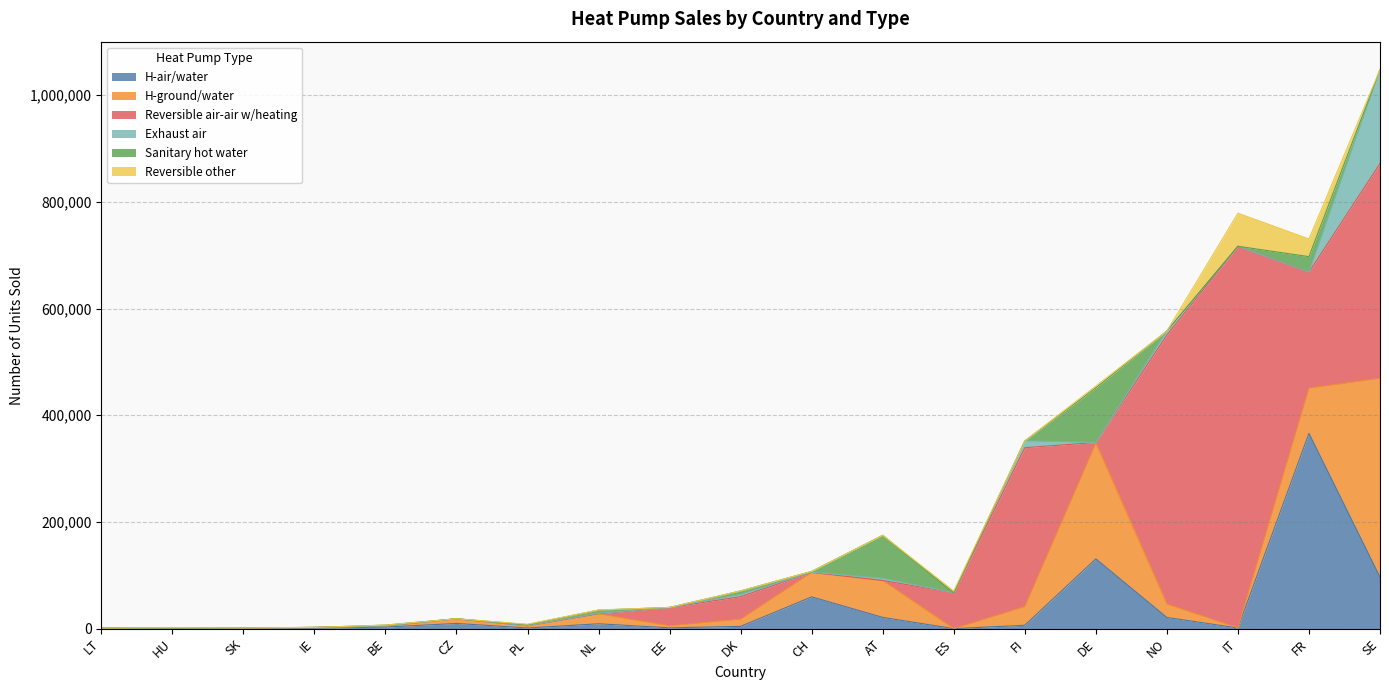

What is the label of the 17th point from the right?

SK